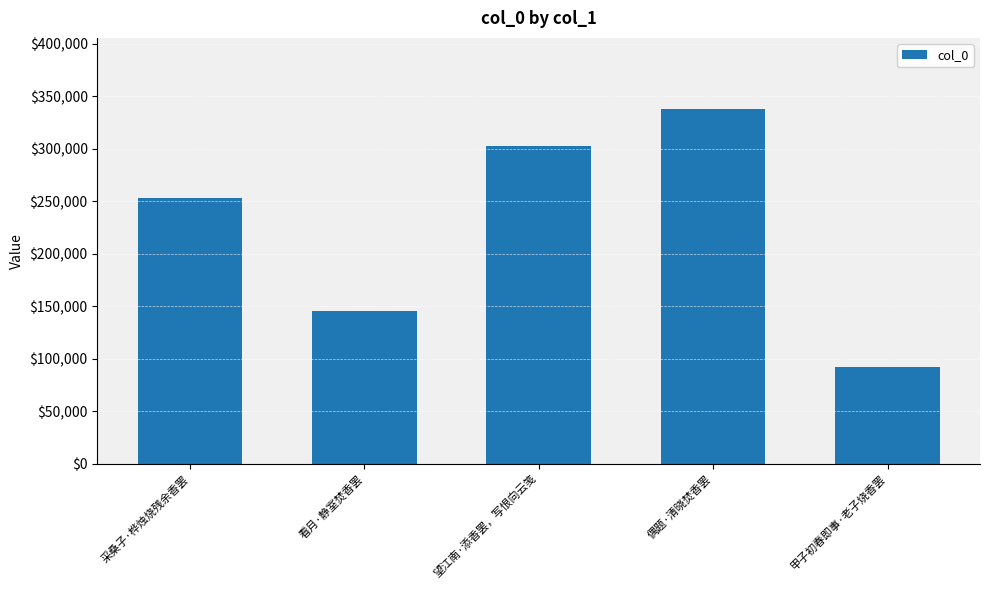

What is the change in value from 看月·静室焚香罢 to 偶题·清晓焚香罢?

+192398